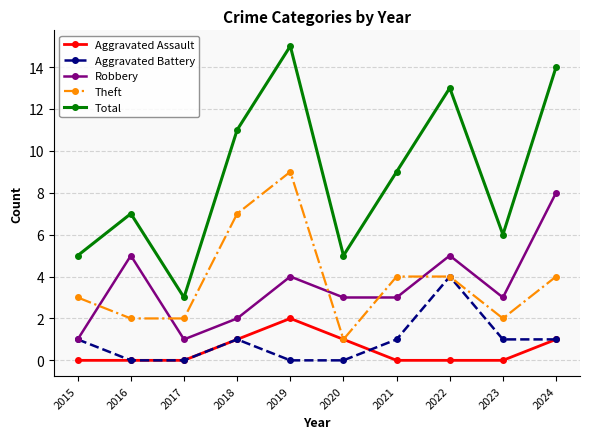

What is the total value across all series at 2015?

10